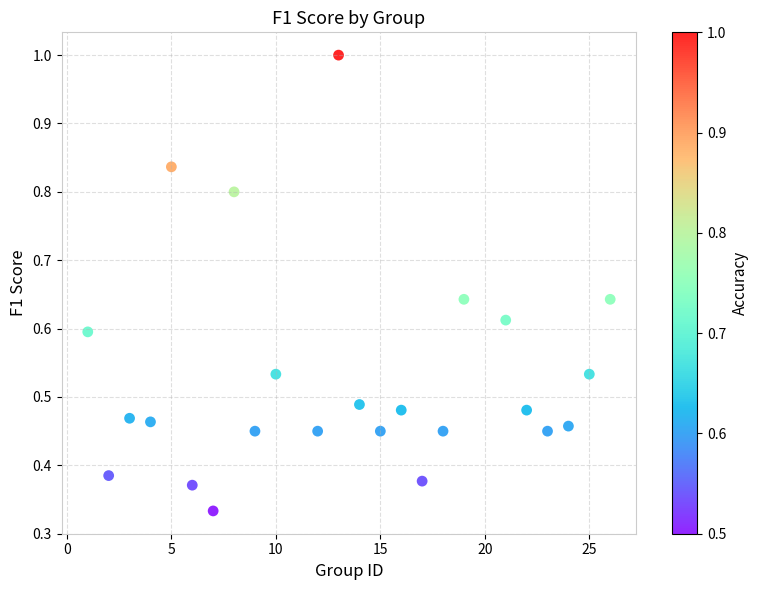

What is the range of X values (max minus min)?

25.0